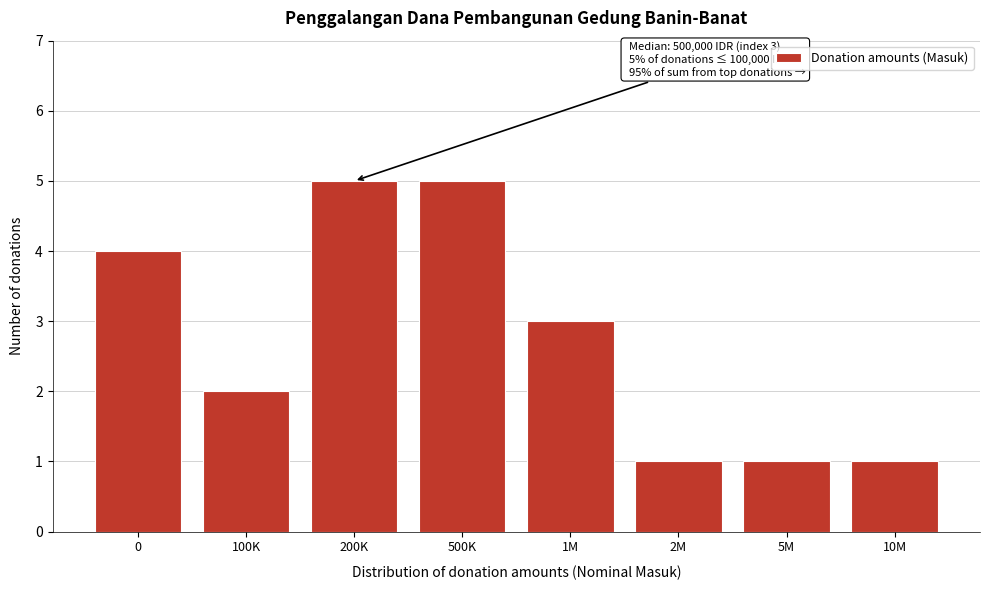

Reading left to right, extract all data points from this chart.

4	2	5	5	3	1	1	1